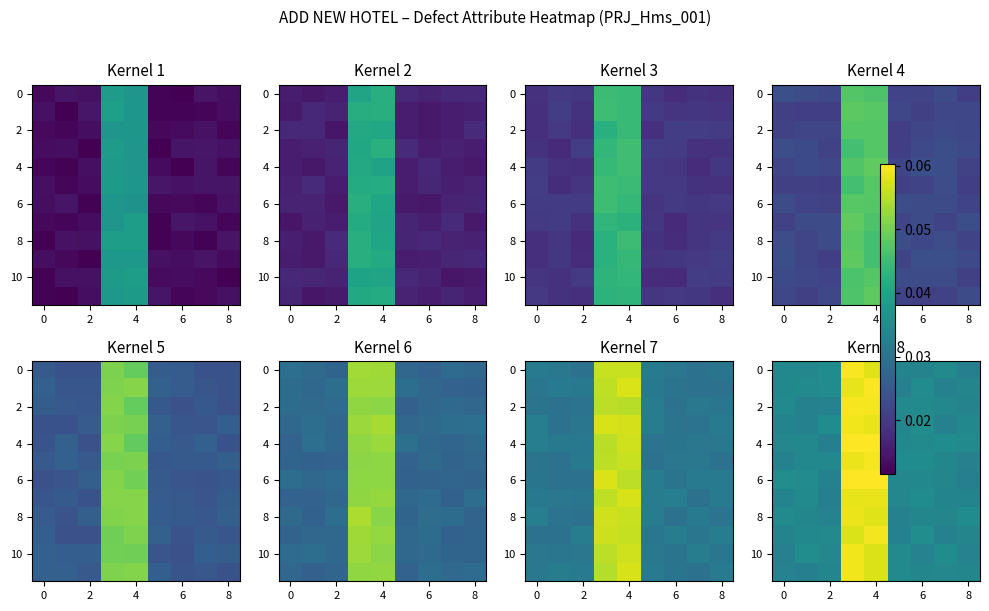

What is the total value across all series at 2?

0.4